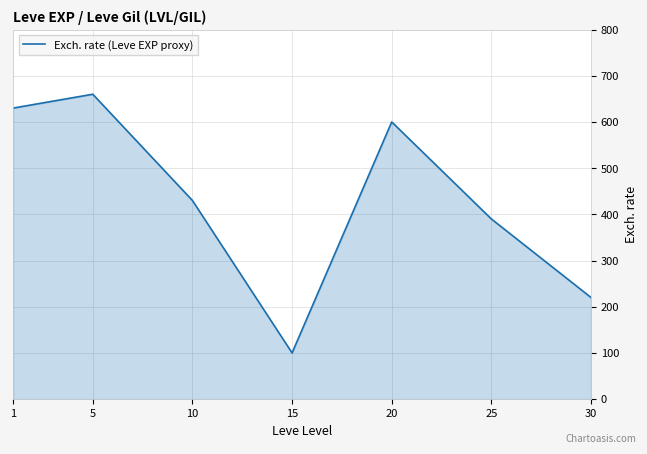

What is the sum of all values?

3030